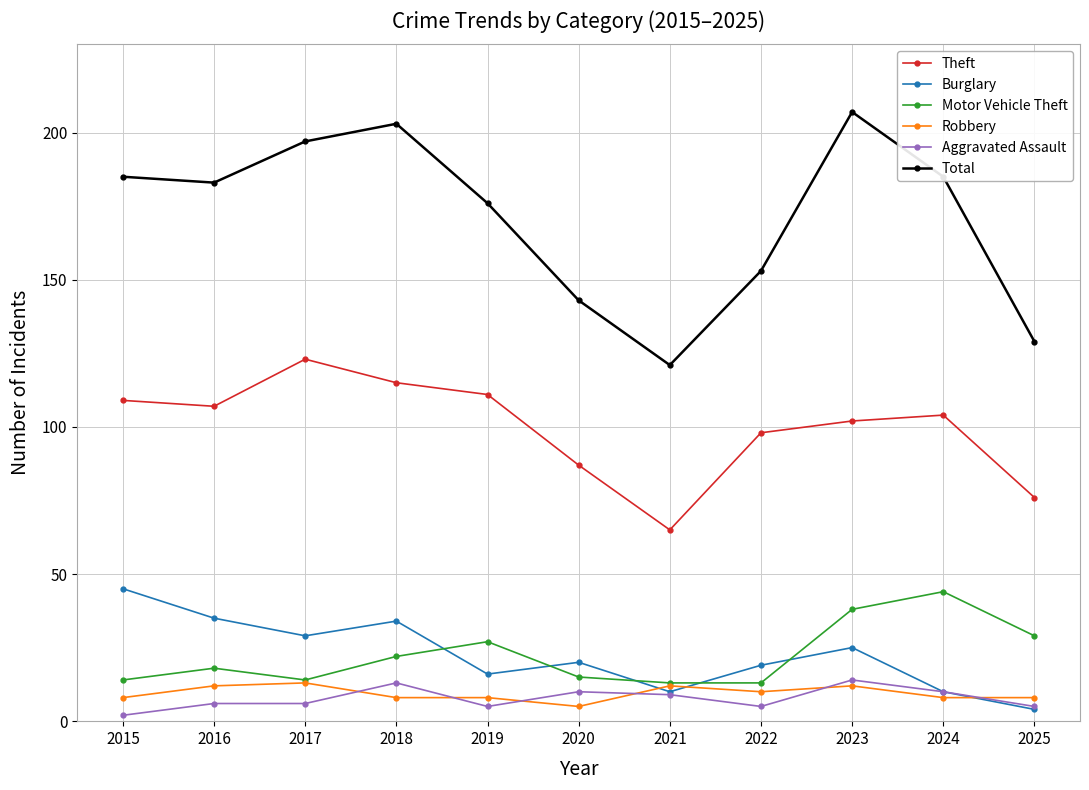

True or false: Robbery and Aggravated Assault cross at least once.

True